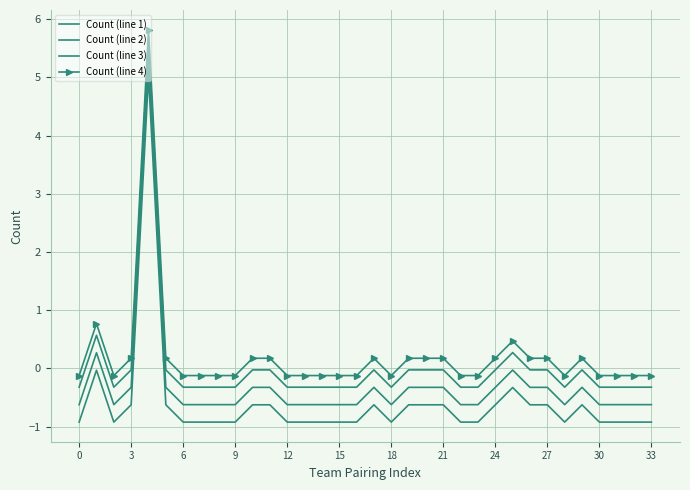

At how many categories does at least one series exceed 4?

1